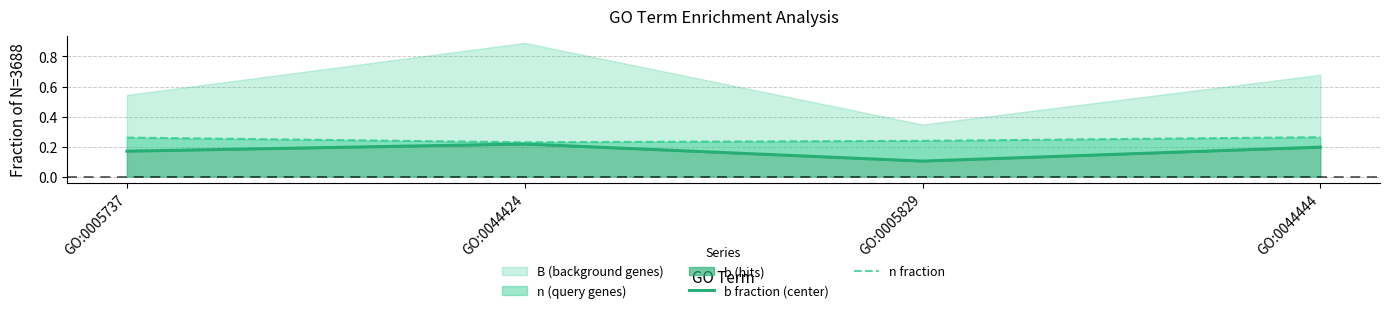

What is the average value of the n fraction series?

0.2